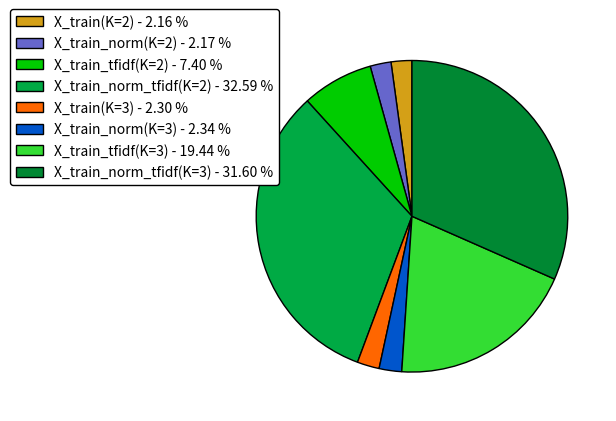

Do X_train_norm(K=2) and X_train_norm(K=3) together represent more than half of the pie?

No